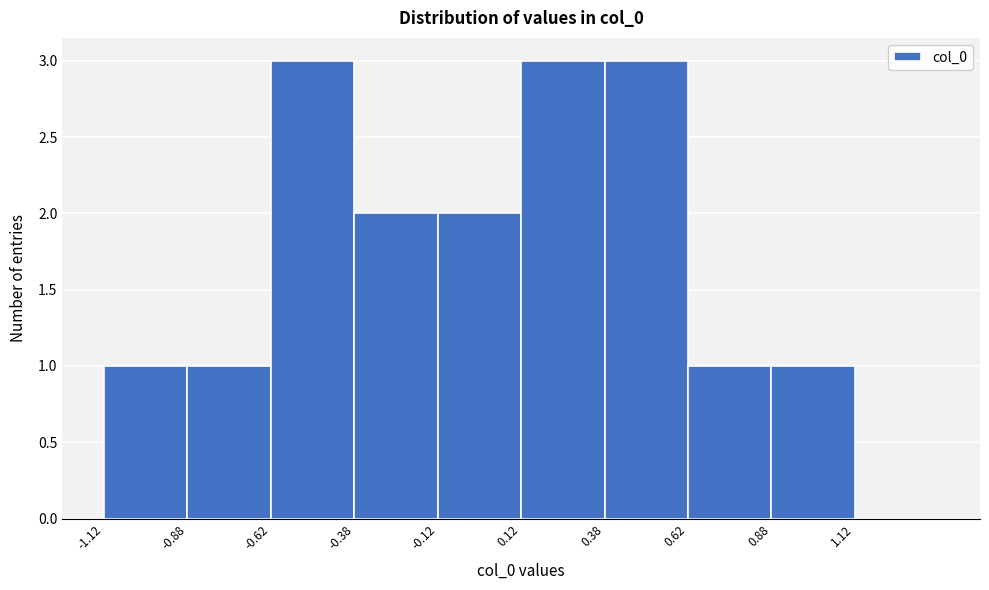

Reading left to right, list every bar in this chart as the range it spans on the x-axis followed by its height. Neither the bar edges nor the heights are printed on the chart, so give them approximately, as read against the axes.

-1.125 to -0.875: 1
-0.875 to -0.625: 1
-0.625 to -0.375: 3
-0.375 to -0.125: 2
-0.125 to 0.125: 2
0.125 to 0.375: 3
0.375 to 0.625: 3
0.625 to 0.875: 1
0.875 to 1.125: 1
1.125 to 1.375: 0